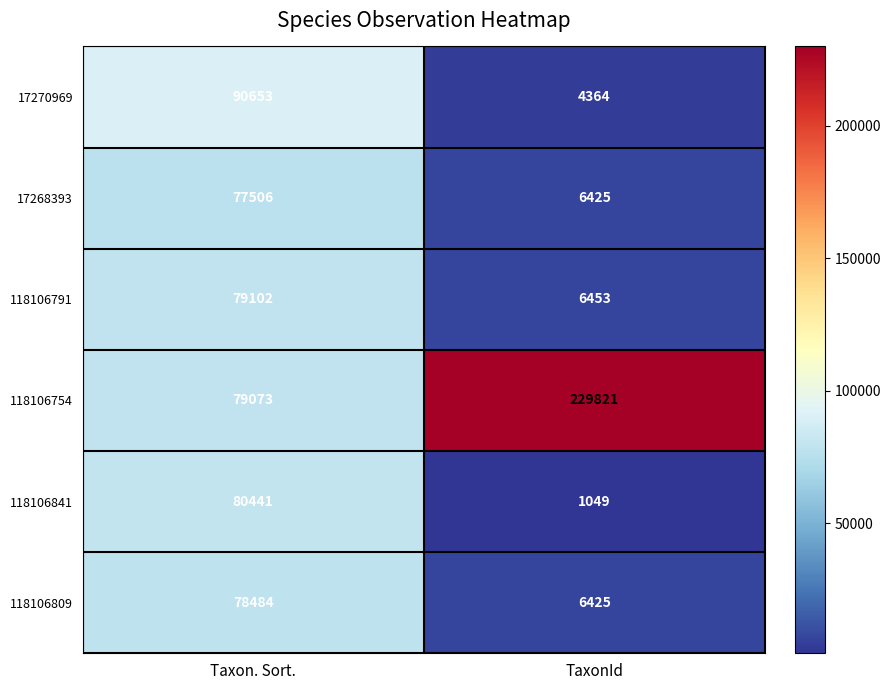

Which series has the largest total across all categories?

118106754